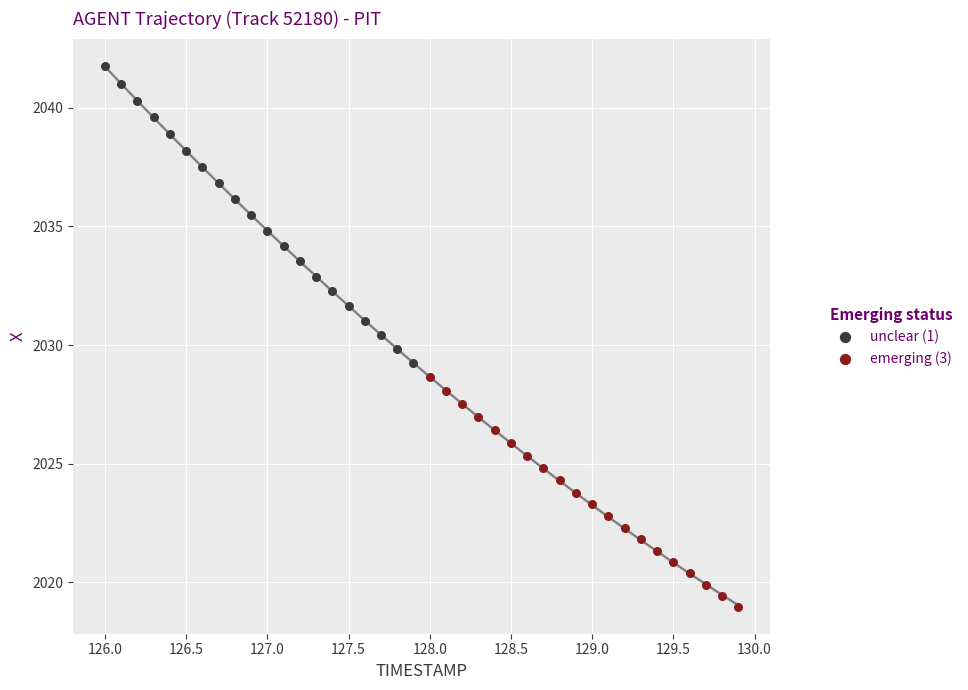

Which series contains the highest Y value?

unclear (1)